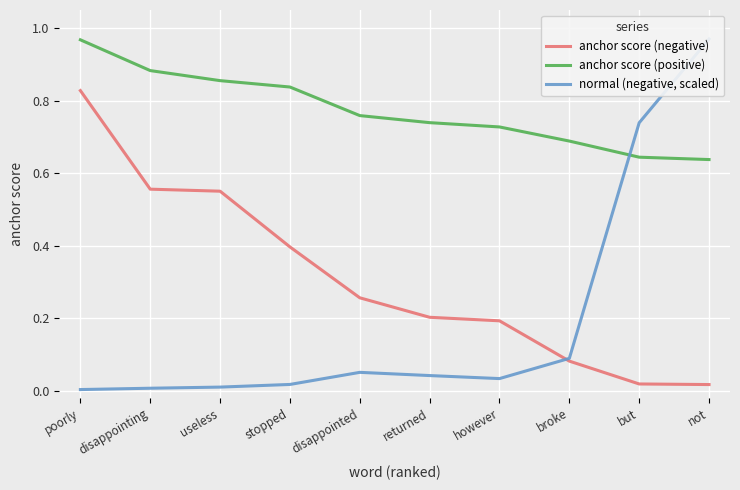

Reading right to left, extract all data points from this chart.

anchor score (negative): not=0.0	but=0.0	broke=0.1	however=0.2	returned=0.2	disappointed=0.3	stopped=0.4	useless=0.6	disappointing=0.6	poorly=0.8
anchor score (positive): not=0.6	but=0.6	broke=0.7	however=0.7	returned=0.7	disappointed=0.8	stopped=0.8	useless=0.9	disappointing=0.9	poorly=1.0
normal (negative, scaled): not=1.0	but=0.7	broke=0.1	however=0.0	returned=0.0	disappointed=0.1	stopped=0.0	useless=0.0	disappointing=0.0	poorly=0.0